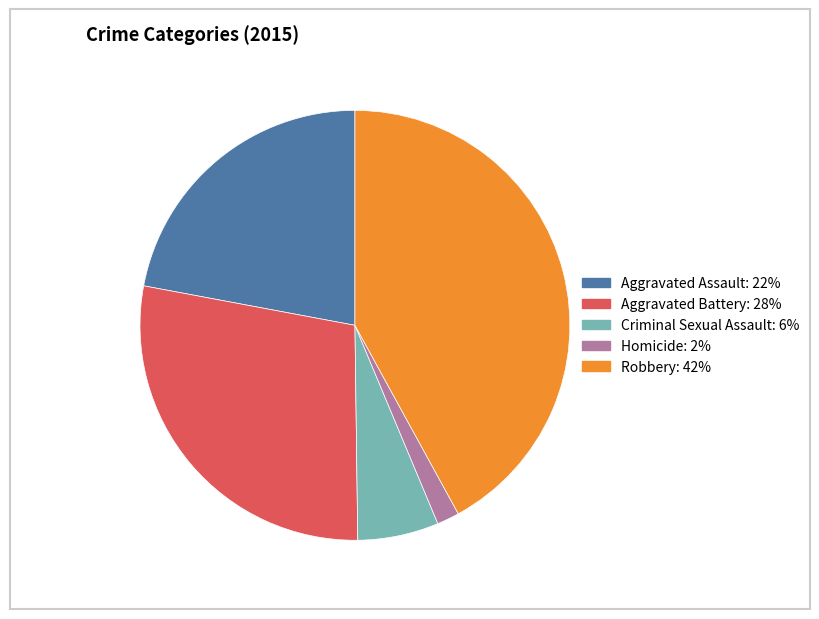

What is the largest slice in the pie chart?

Robbery